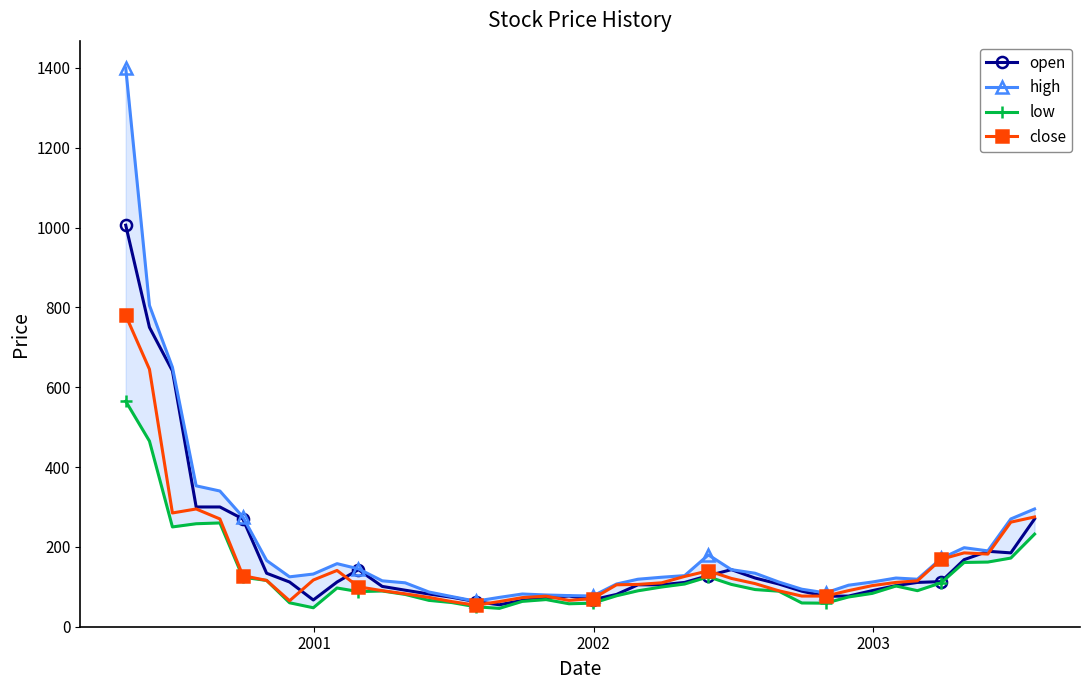

What is the value of the open point at the 13th from the left?

91.5